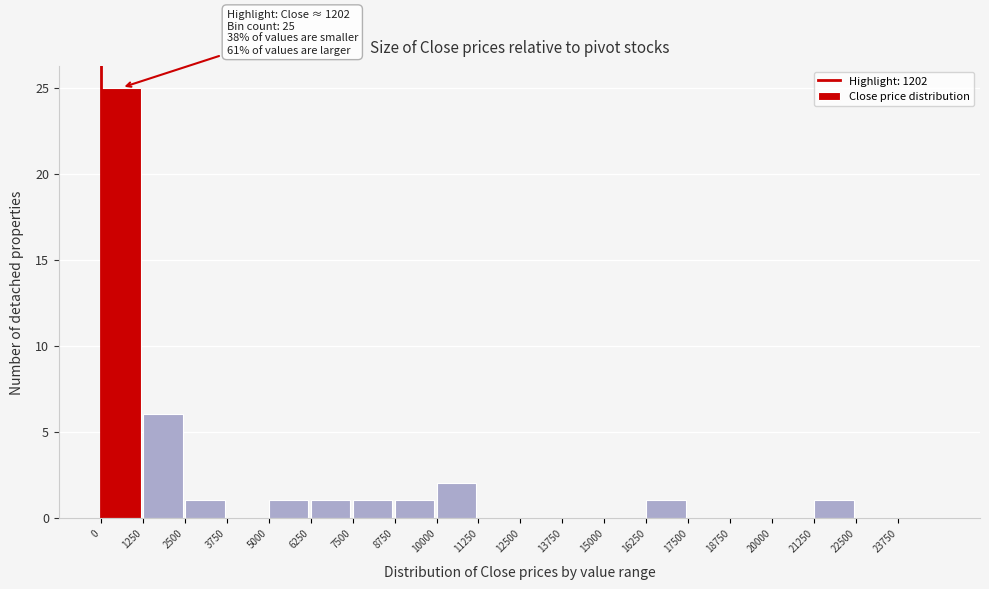

Over which range of the x-axis is the bar tallest?

0 to 1250